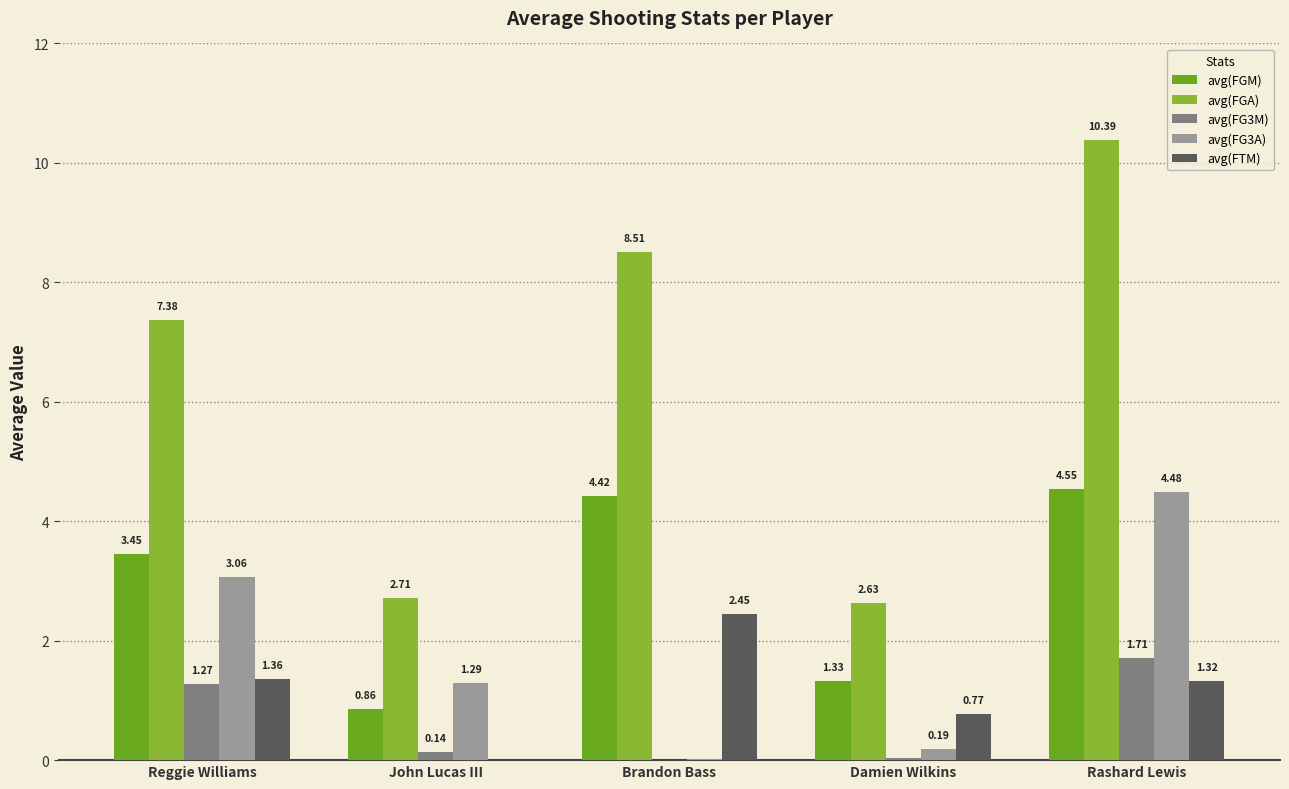

At which category is the sum across all series the highest?

Rashard Lewis